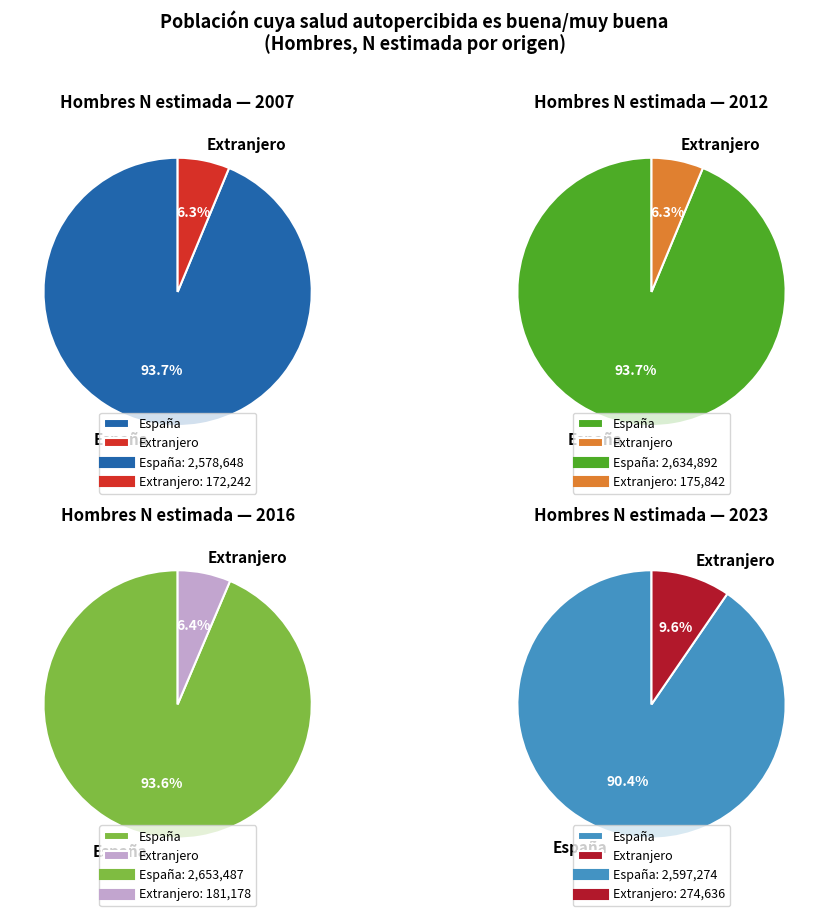

Does any single category account for the majority?

Yes